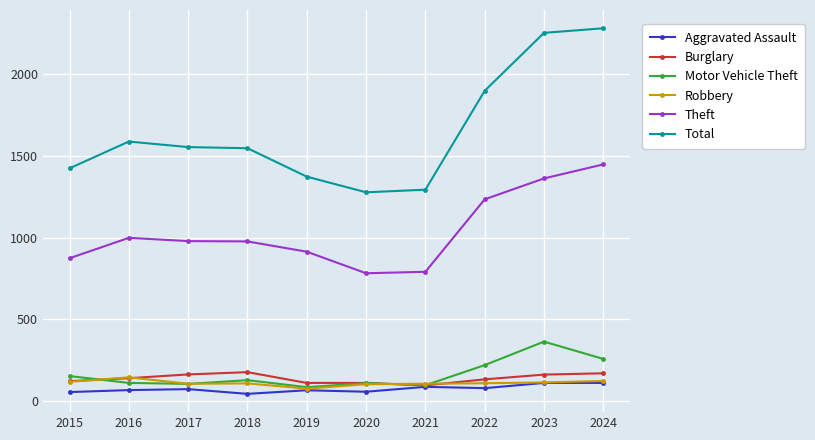

Which series changed the most between 2018 and 2020?

Total